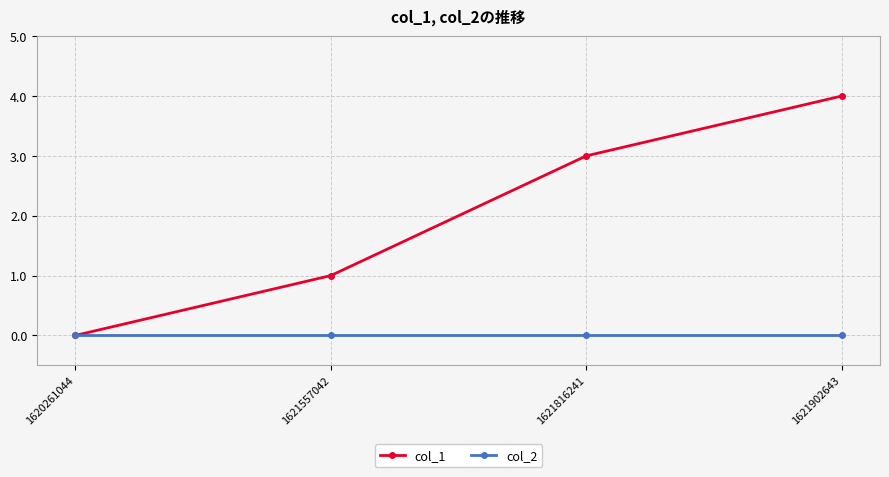

What are all the series names shown in the legend?

col_1, col_2